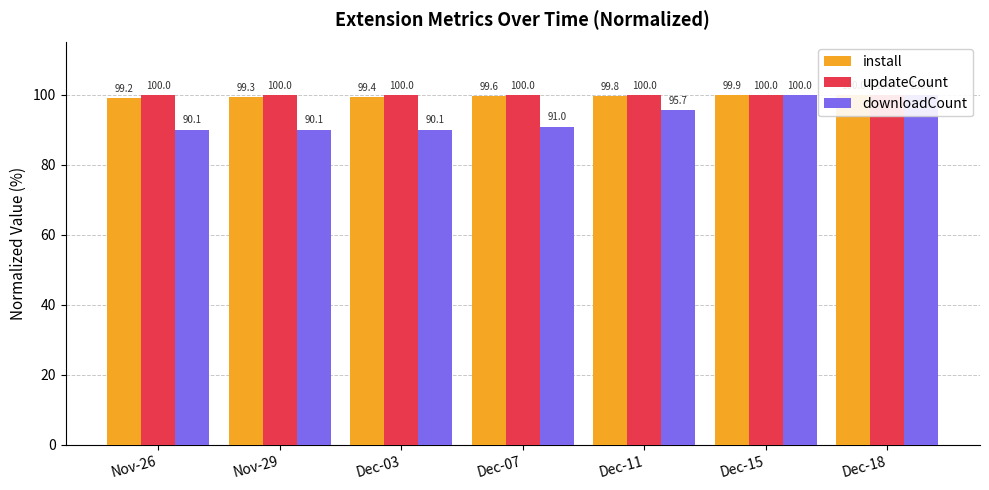

Reading right to left, transcribe all the data shown in this chart.

install: Dec-18=100.0	Dec-15=99.9	Dec-11=99.8	Dec-07=99.6	Dec-03=99.4	Nov-29=99.3	Nov-26=99.2
updateCount: Dec-18=100.0	Dec-15=100.0	Dec-11=100.0	Dec-07=100.0	Dec-03=100.0	Nov-29=100.0	Nov-26=100.0
downloadCount: Dec-18=100.0	Dec-15=100.0	Dec-11=95.7	Dec-07=91.0	Dec-03=90.1	Nov-29=90.1	Nov-26=90.1